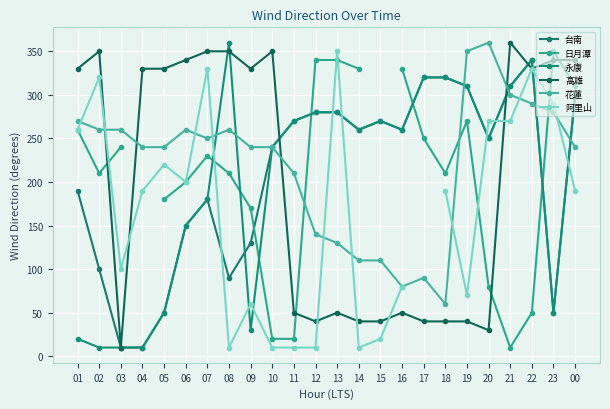

True or false: 阿里山 and 高雄 cross at least once.

True